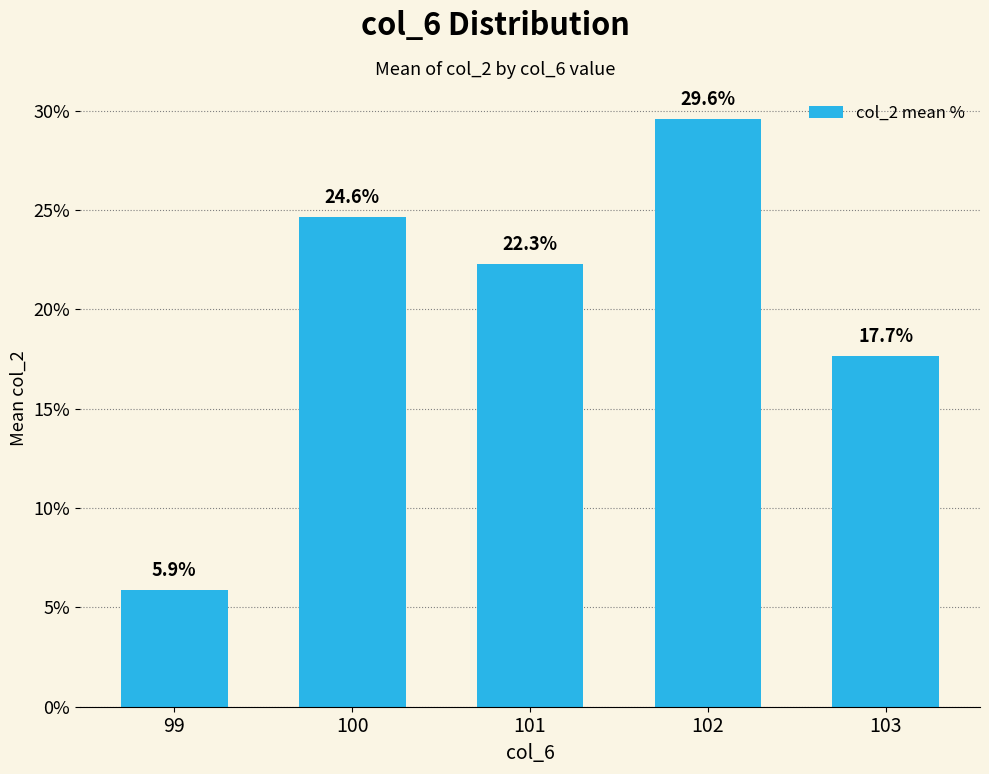

The chart shows a value of 49.4 at 102. True or false?

False